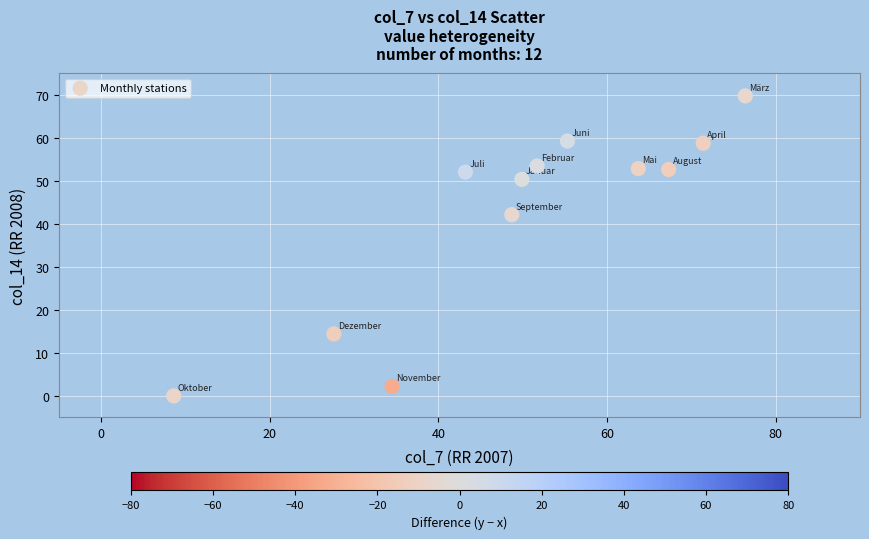

What is the range of X values (max minus min)?

67.8